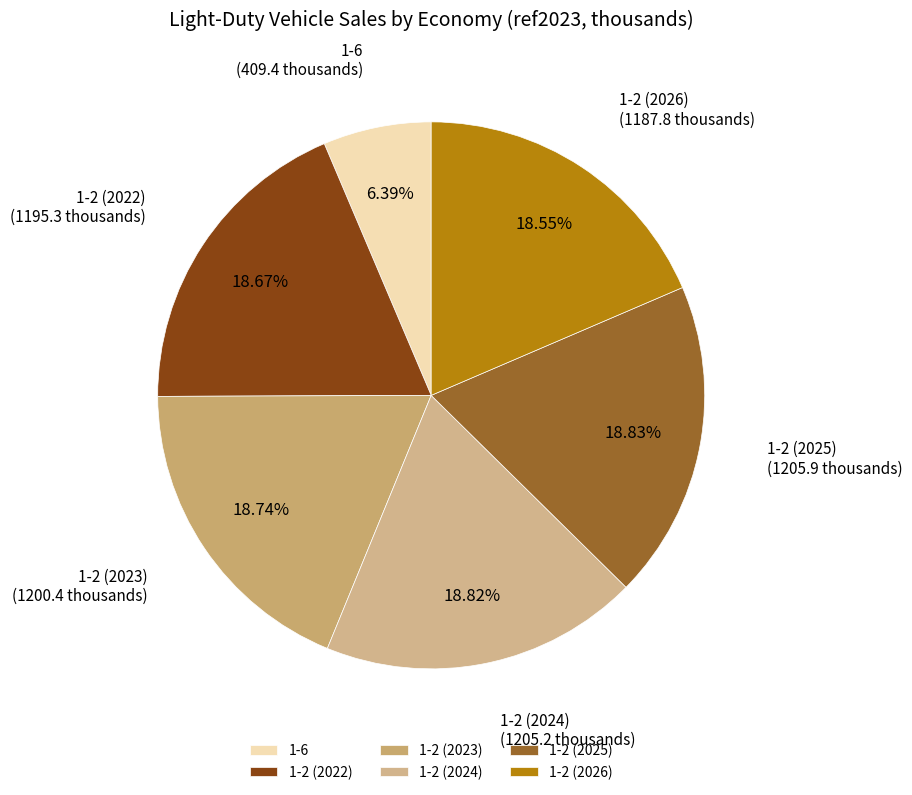

Does any single category account for the majority?

No